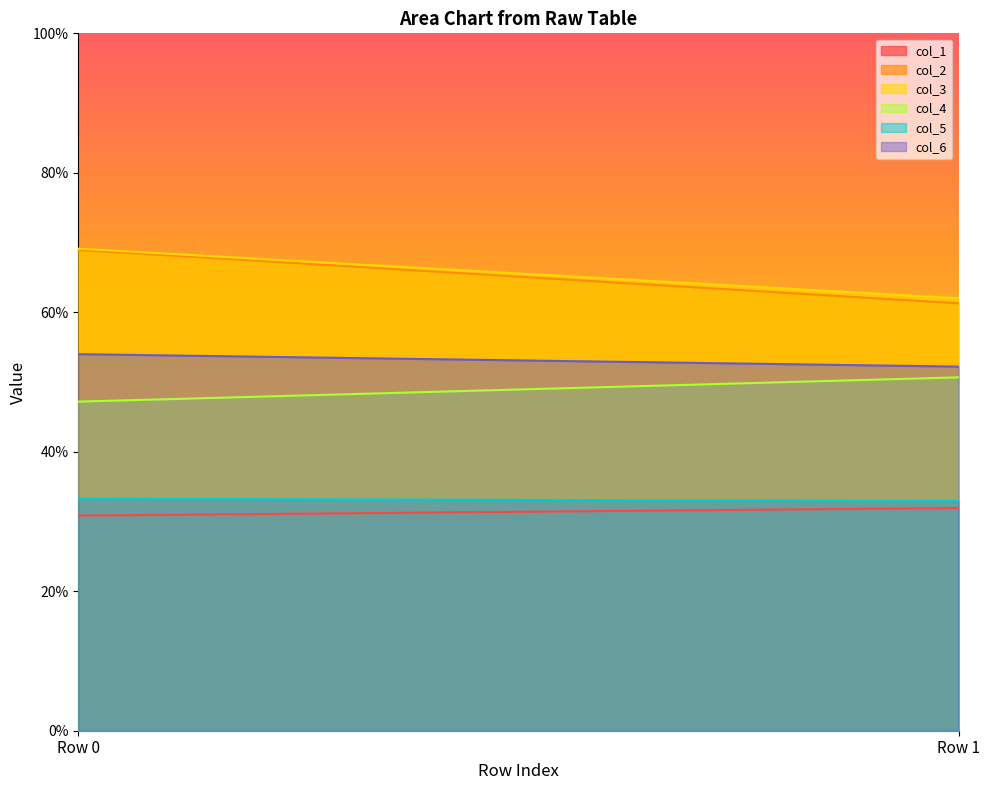

How many values in the col_4 series are below 50?

1